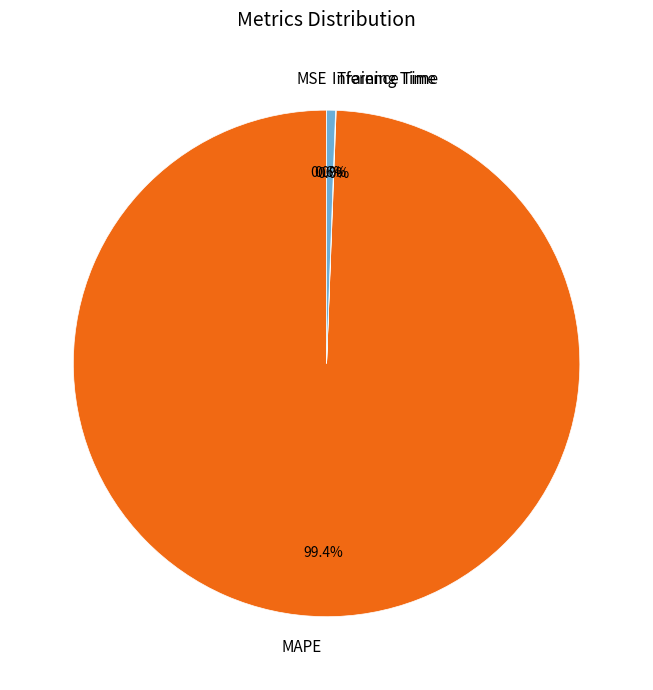

Is there a majority slice in this chart?

Yes